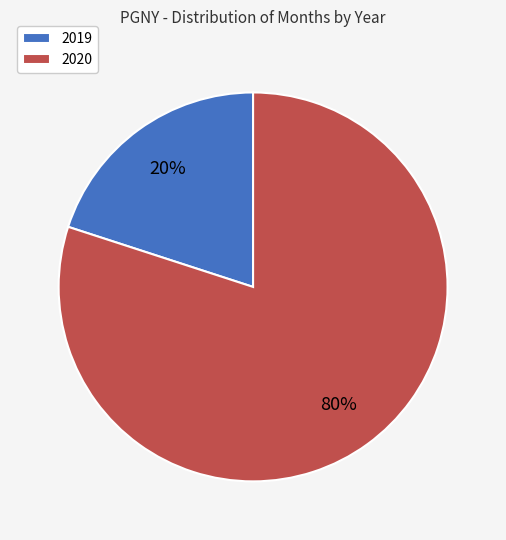

Which slice is the largest?

2020